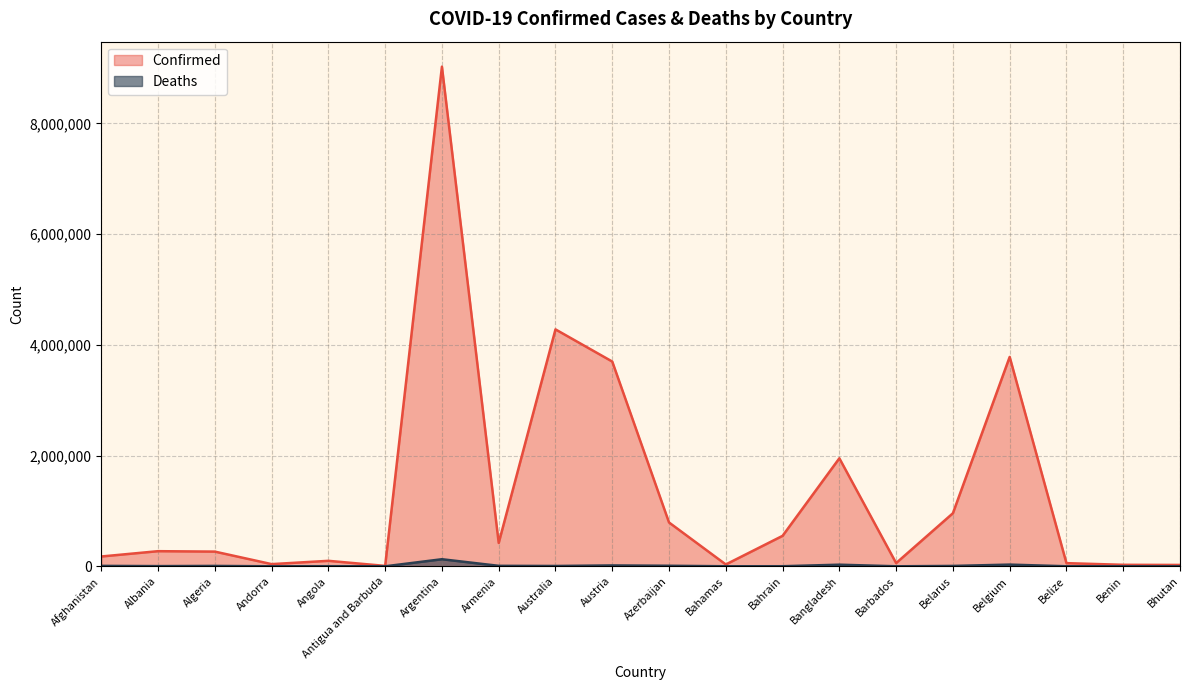

What is the spread (max minus min) of values at Belgium?

3751399